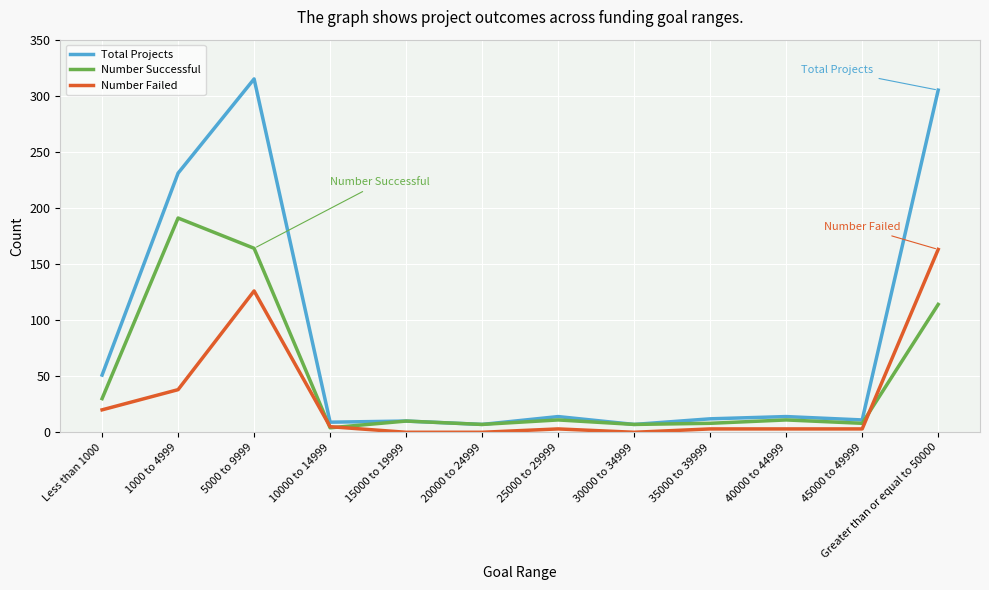

What position from the right is Less than 1000?

12